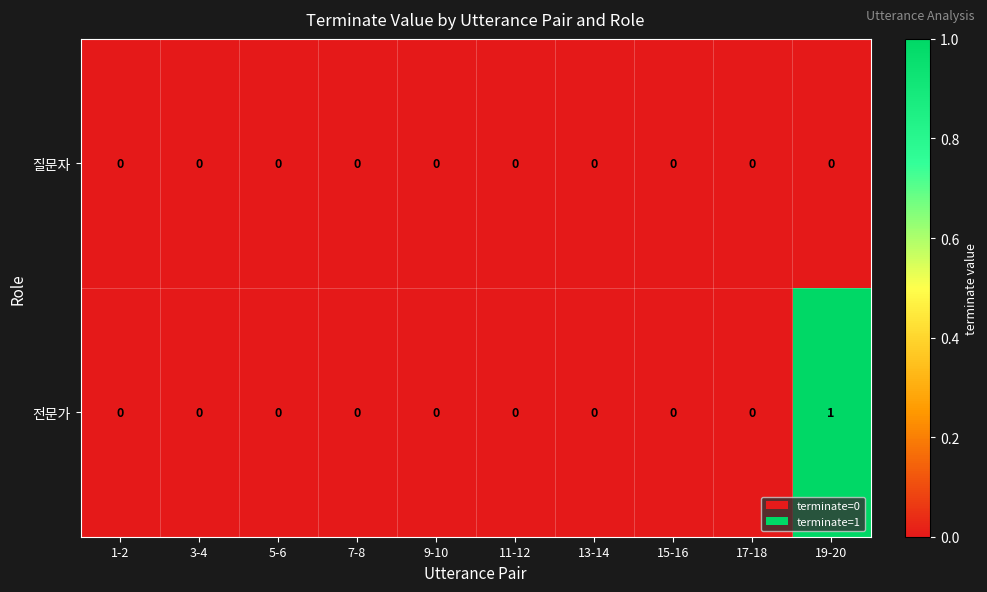

Which series has the largest range (max minus min)?

전문가